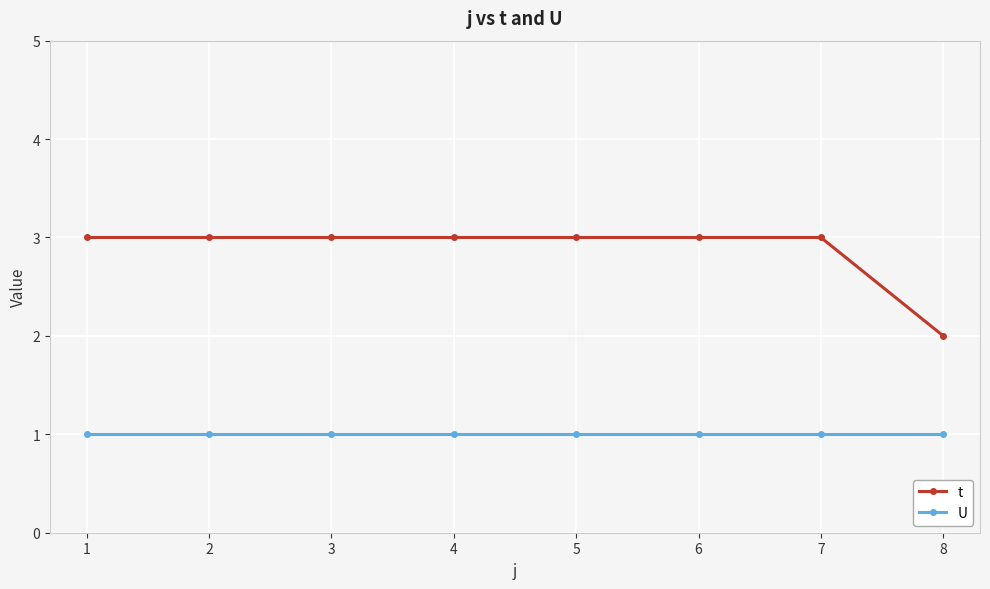

Is it true that t equals 3 at 7?

True